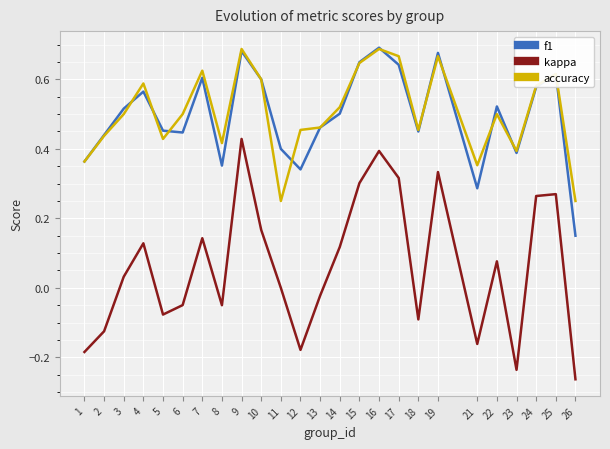

How many interior local valleys does the f1 series have?

6